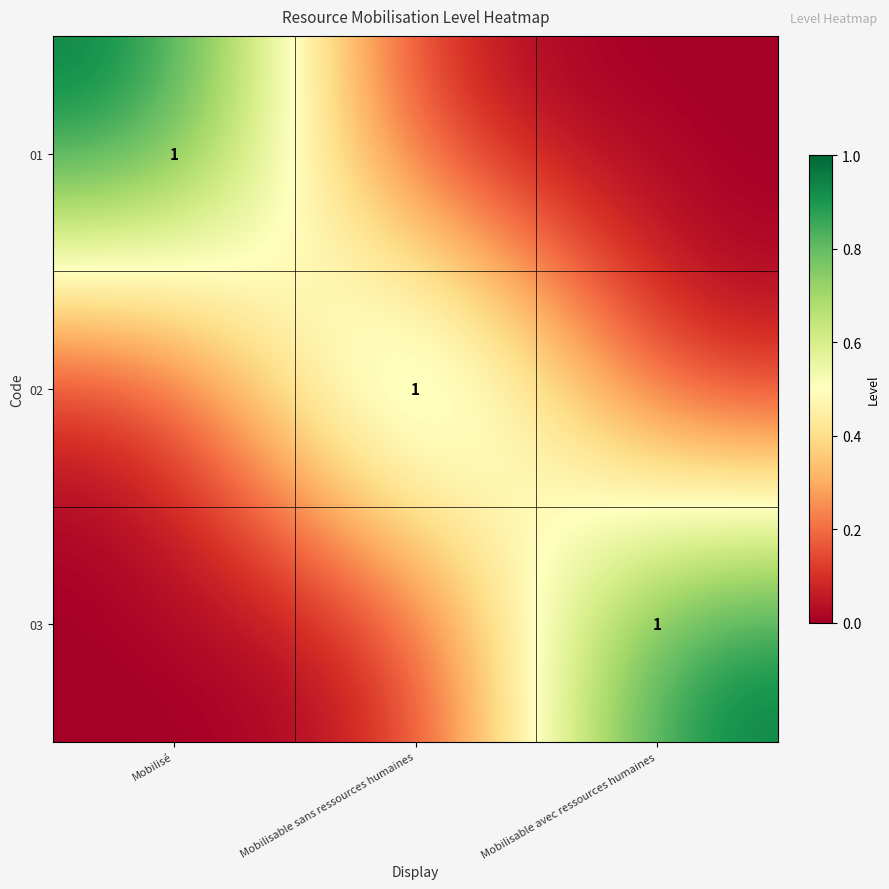

What is the spread (max minus min) of values at Mobilisé?

1